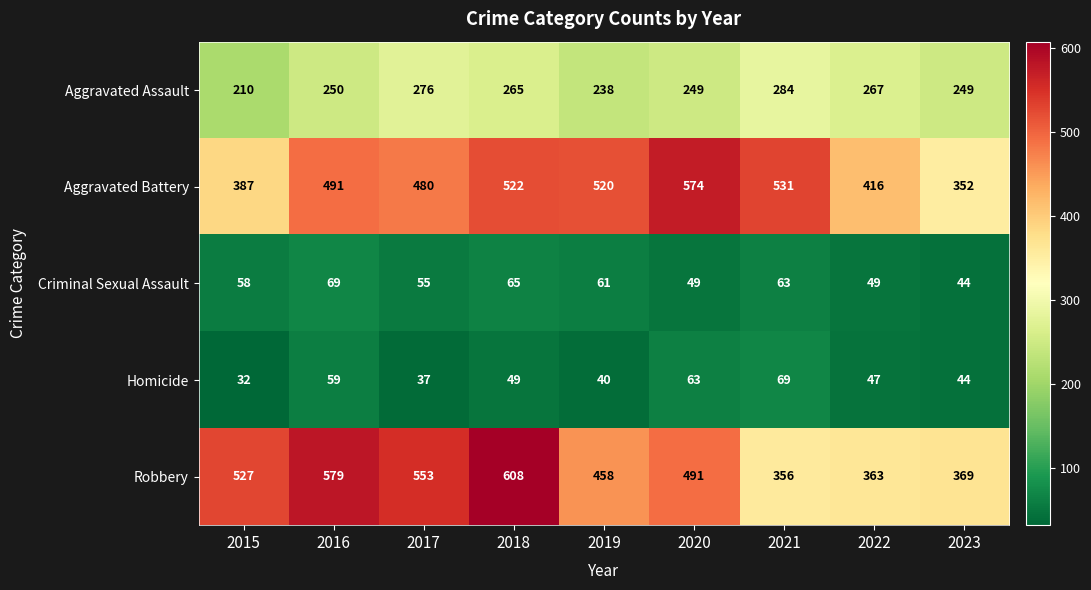

What is the difference between the maximum and second lowest values in the Homicide series?

32